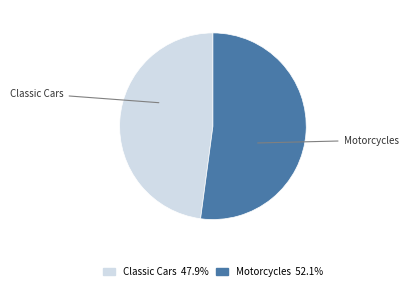

Do Motorcycles and Classic Cars together represent more than half of the pie?

Yes